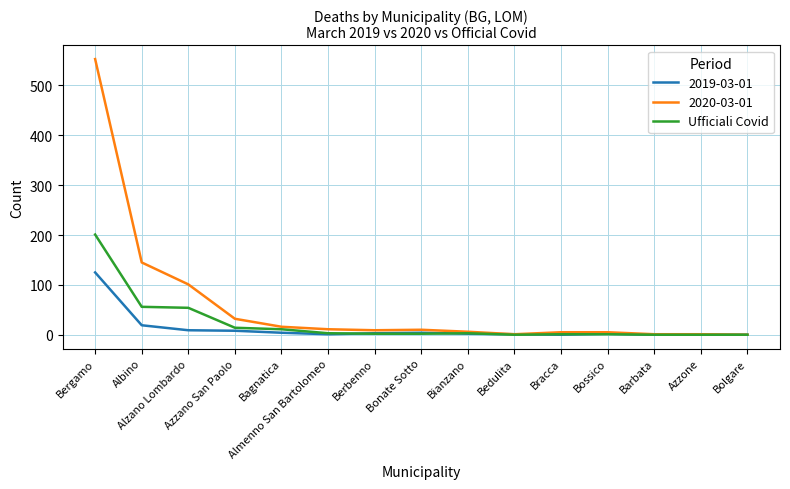

How many lines are shown in the chart?

3